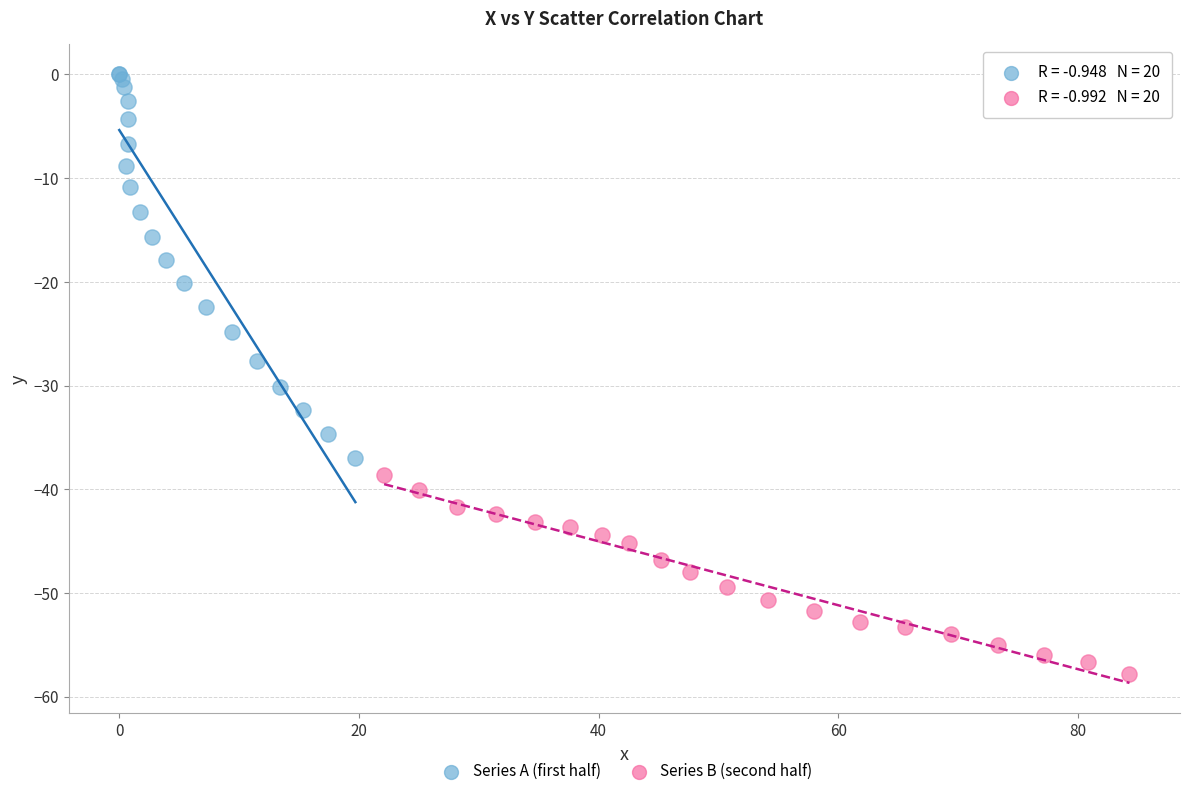

Which series reaches the maximum Y coordinate?

Series A (first half)